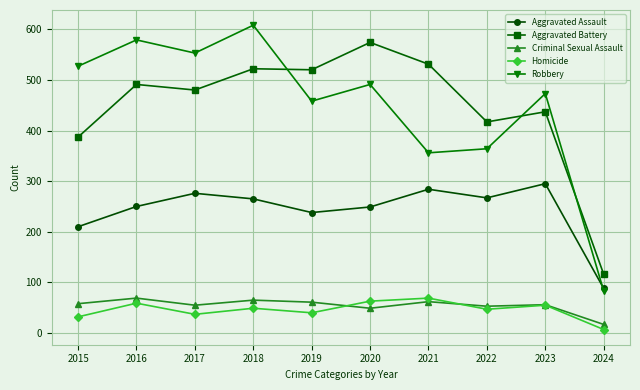

The Criminal Sexual Assault series shows 55 at 2017. True or false?

True